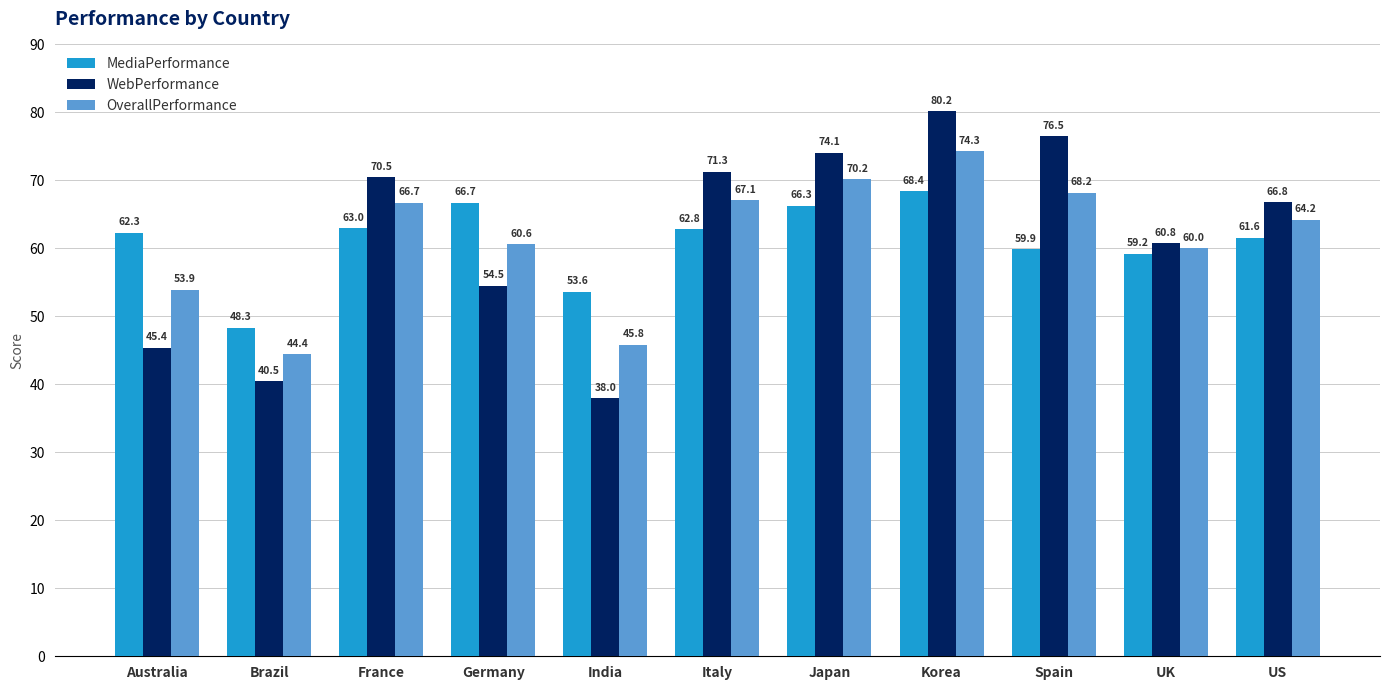

At which category is the sum across all series the highest?

Korea